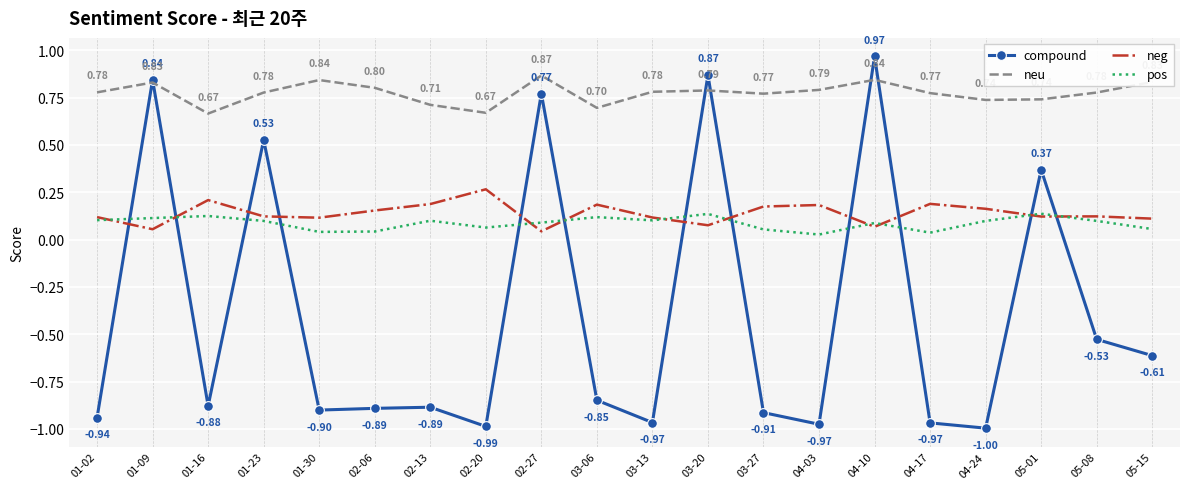

At which category is the sum across all series the highest?

04-10